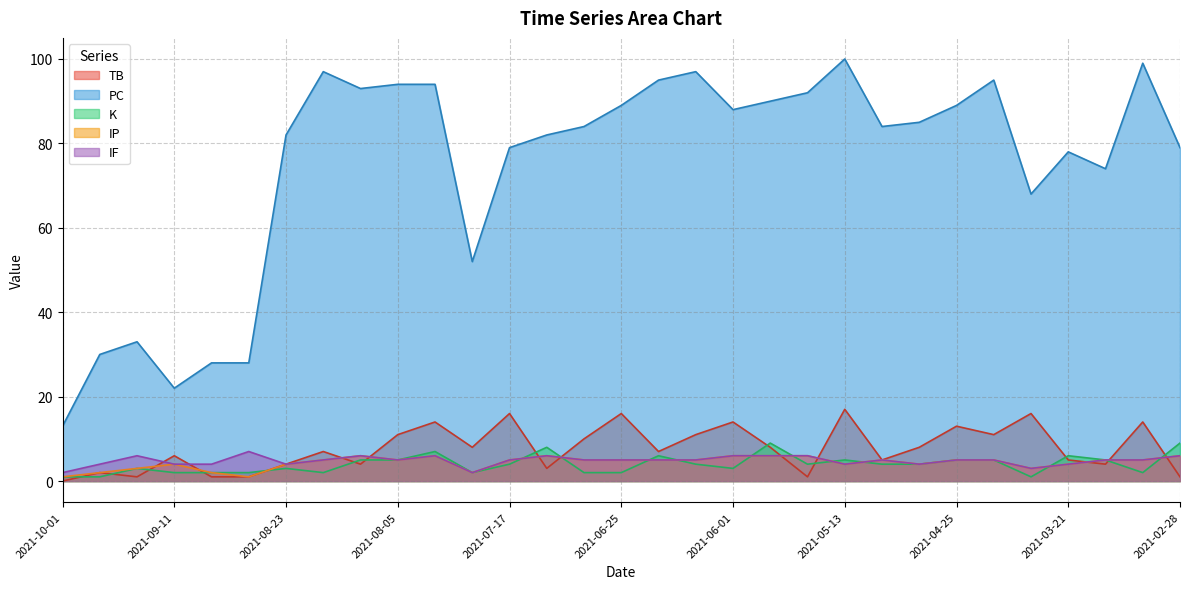

True or false: K has a value of 9 at 2021-02-28.

True